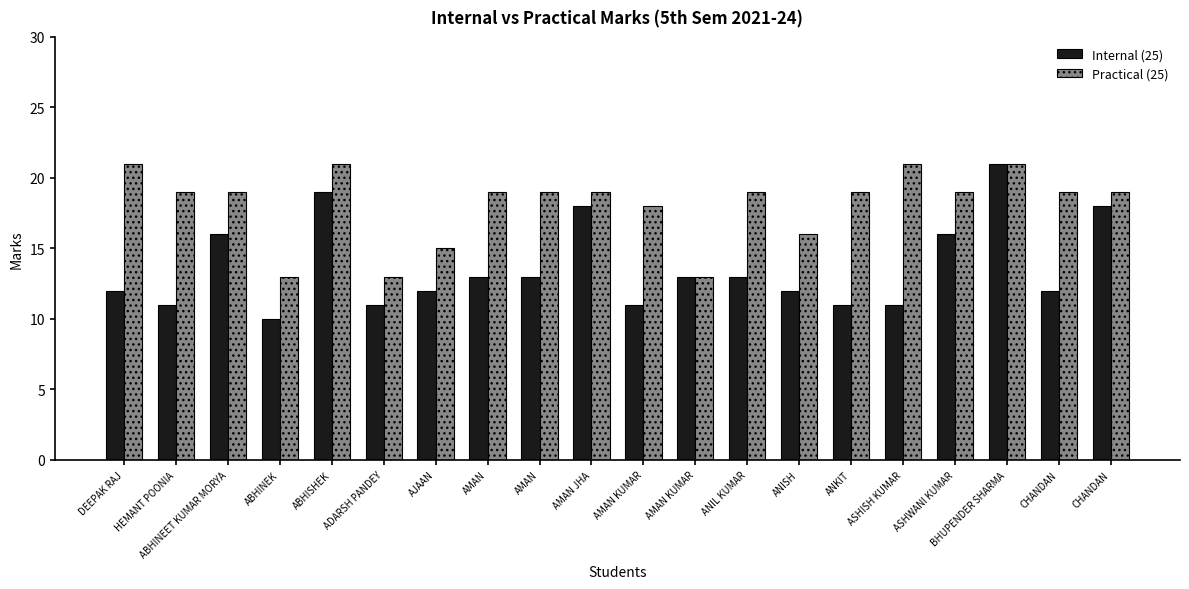

What value does the Practical (25) series have at ANISH?

16